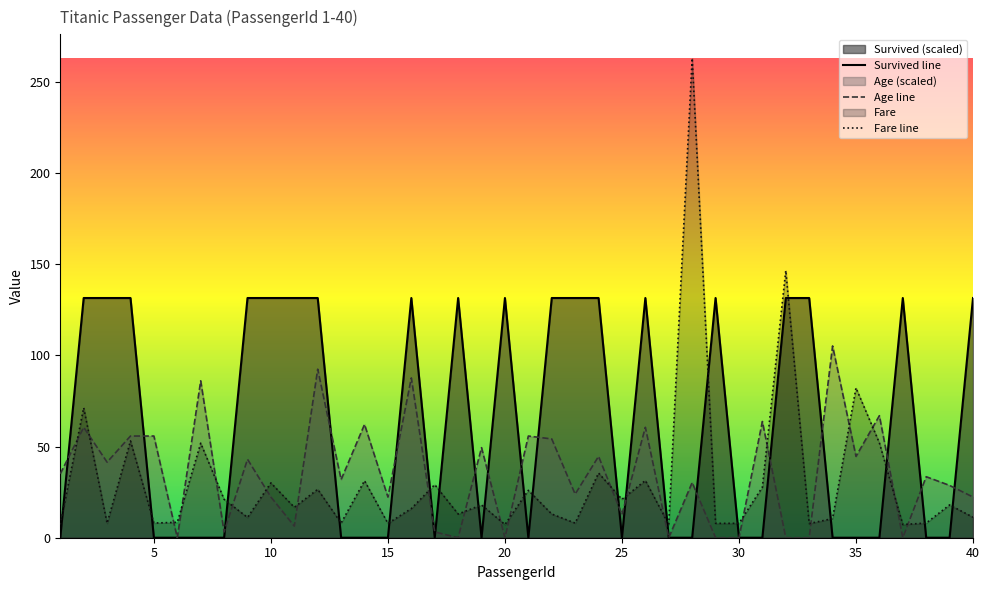

Between 10 and 0, which is larger?

10